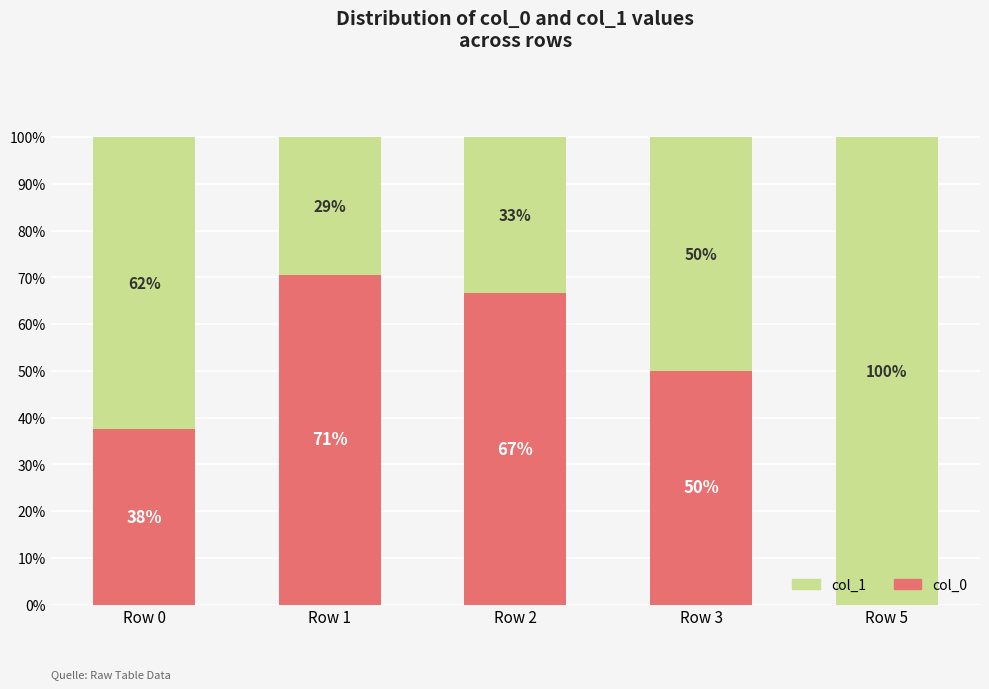

What is the value of the col_0 bar at the 2nd from the left?

70.6